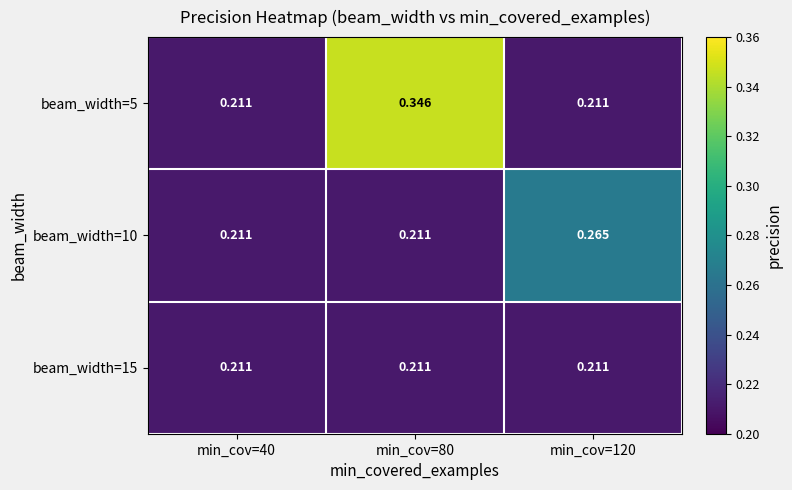

Is the value of beam_width=10 at min_cov=120 greater than the value of beam_width=5 at min_cov=40?

Yes